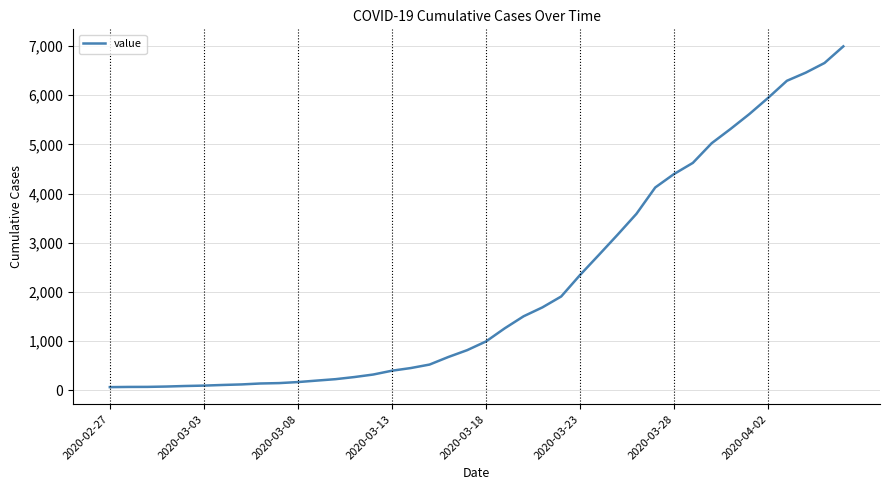

What is the greatest value displayed?

6995